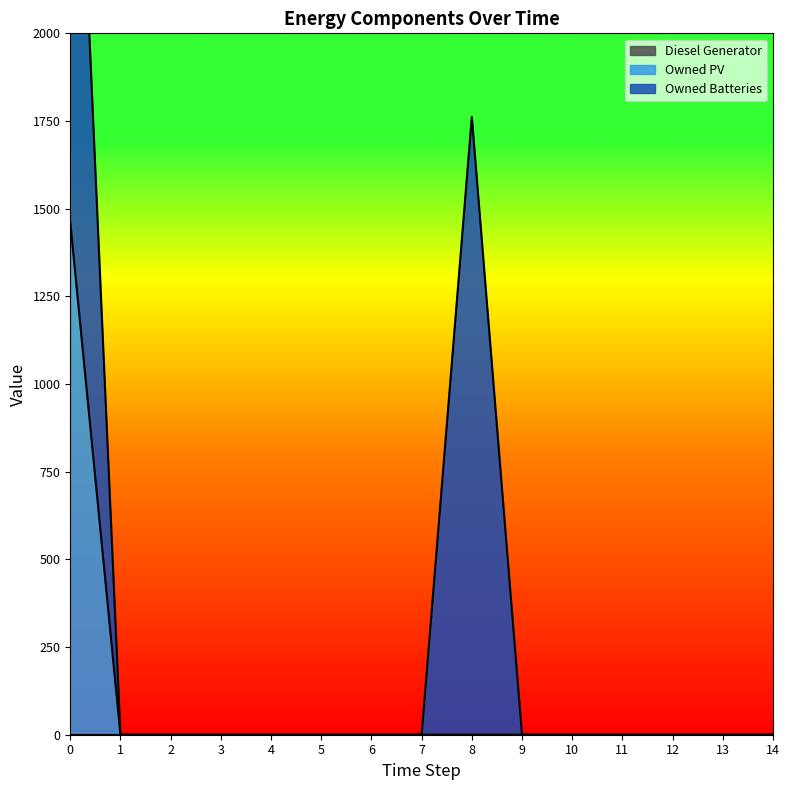

True or false: Owned Batteries has a value of 0 at 12.

True